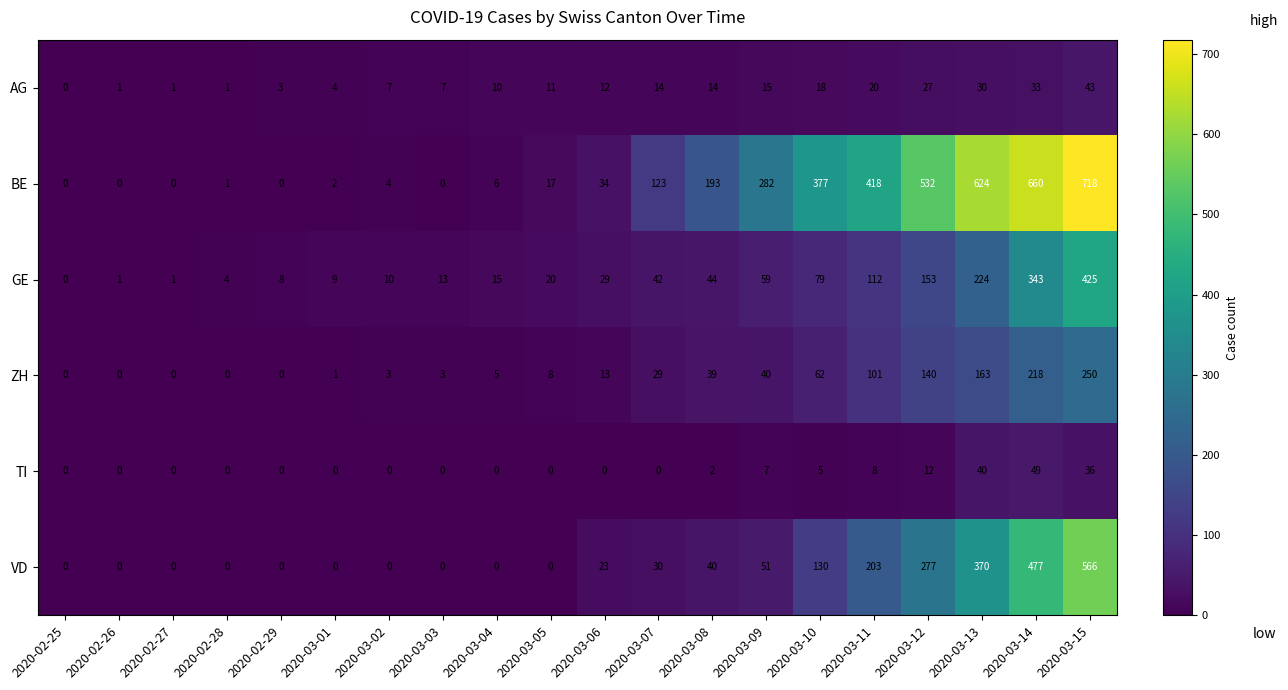

The value of ZH at 2020-03-12 is 251. True or false?

False